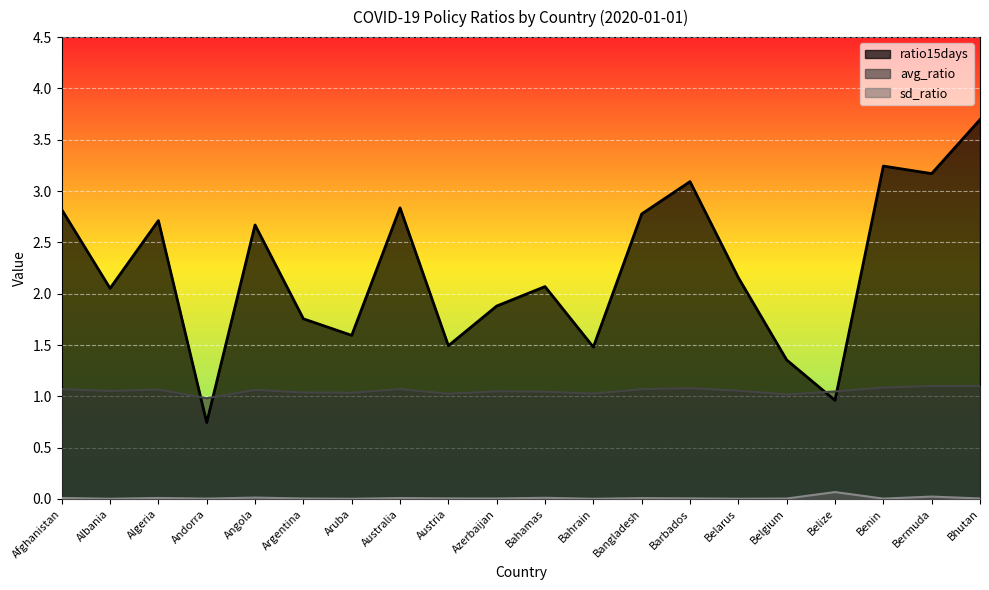

Reading left to right, transcribe all the data shown in this chart.

avg_ratio: Afghanistan=1.1	Albania=1.1	Algeria=1.1	Andorra=1.0	Angola=1.1	Argentina=1.0	Aruba=1.0	Australia=1.1	Austria=1.0	Azerbaijan=1.0	Bahamas=1.0	Bahrain=1.0	Bangladesh=1.1	Barbados=1.1	Belarus=1.1	Belgium=1.0	Belize=1.0	Benin=1.1	Bermuda=1.1	Bhutan=1.1
sd_ratio: Afghanistan=0.0	Albania=0.0	Algeria=0.0	Andorra=0.0	Angola=0.0	Argentina=0.0	Aruba=0.0	Australia=0.0	Austria=0.0	Azerbaijan=0.0	Bahamas=0.0	Bahrain=0.0	Bangladesh=0.0	Barbados=0.0	Belarus=0.0	Belgium=0.0	Belize=0.1	Benin=0.0	Bermuda=0.0	Bhutan=0.0
ratio15days: Afghanistan=2.8	Albania=2.1	Algeria=2.7	Andorra=0.7	Angola=2.7	Argentina=1.8	Aruba=1.6	Australia=2.8	Austria=1.5	Azerbaijan=1.9	Bahamas=2.1	Bahrain=1.5	Bangladesh=2.8	Barbados=3.1	Belarus=2.2	Belgium=1.4	Belize=1.0	Benin=3.2	Bermuda=3.2	Bhutan=3.7